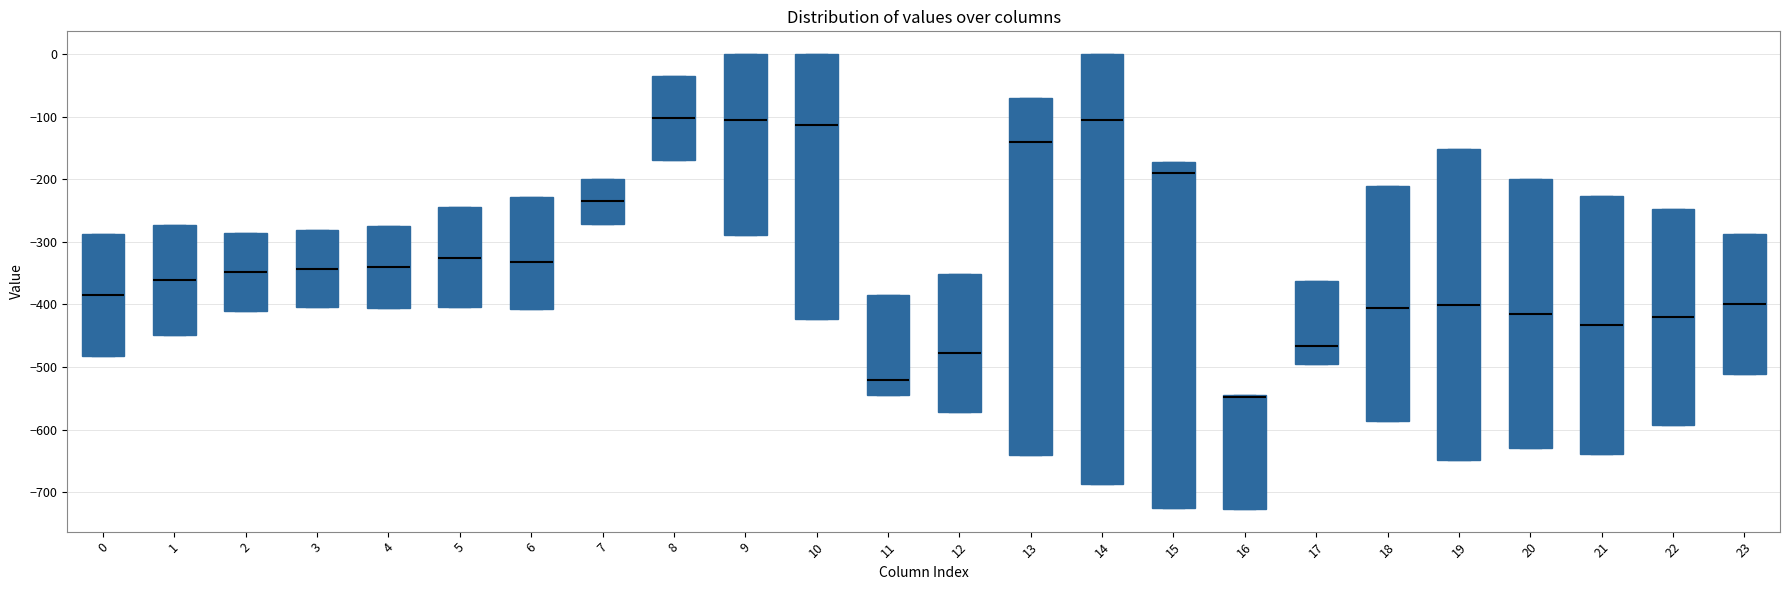

Reading left to right, transcribe this box plot: for each box, give where its median line is, the range the box spans, and where its two whiskers end, as read against the y-axis. The values are not printed on the chart, so give them approximately, as read against the axis.

0: median -380, box -480 to -290, whiskers -480 to -290
1: median -360, box -450 to -270, whiskers -450 to -270
2: median -350, box -410 to -290, whiskers -410 to -290
3: median -340, box -400 to -280, whiskers -400 to -280
4: median -340, box -400 to -270, whiskers -400 to -270
5: median -330, box -400 to -250, whiskers -400 to -250
6: median -330, box -410 to -230, whiskers -410 to -230
7: median -230, box -270 to -200, whiskers -270 to -200
8: median -100, box -170 to -40, whiskers -170 to -40
9: median -100, box -290 to 0, whiskers -290 to 0
10: median -110, box -420 to 0, whiskers -420 to 0
11: median -520, box -540 to -380, whiskers -540 to -380
12: median -480, box -570 to -350, whiskers -570 to -350
13: median -140, box -640 to -70, whiskers -640 to -70
14: median -110, box -690 to 0, whiskers -690 to 0
15: median -190, box -730 to -170, whiskers -730 to -170
16: median -550 (drawn on the box's upper edge), box -730 to -550, whiskers -730 to -550
17: median -470, box -490 to -360, whiskers -490 to -360
18: median -410, box -590 to -210, whiskers -590 to -210
19: median -400, box -650 to -150, whiskers -650 to -150
20: median -410, box -630 to -200, whiskers -630 to -200
21: median -430, box -640 to -230, whiskers -640 to -230
22: median -420, box -590 to -250, whiskers -590 to -250
23: median -400, box -510 to -290, whiskers -510 to -290